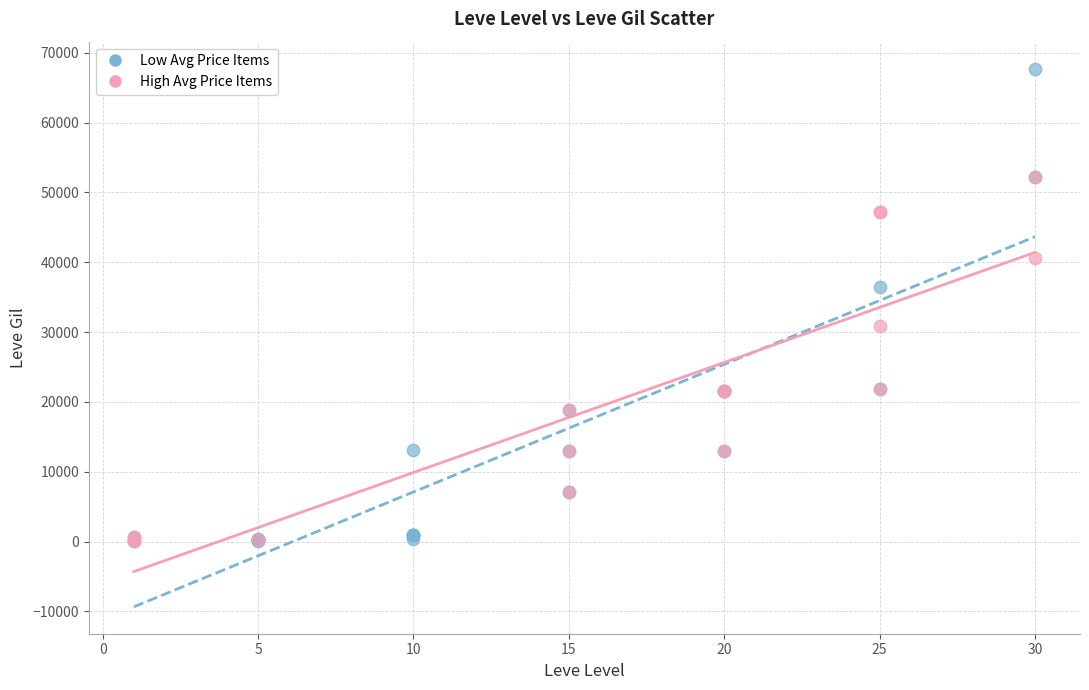

Which series contains the highest Y value?

Low Avg Price Items